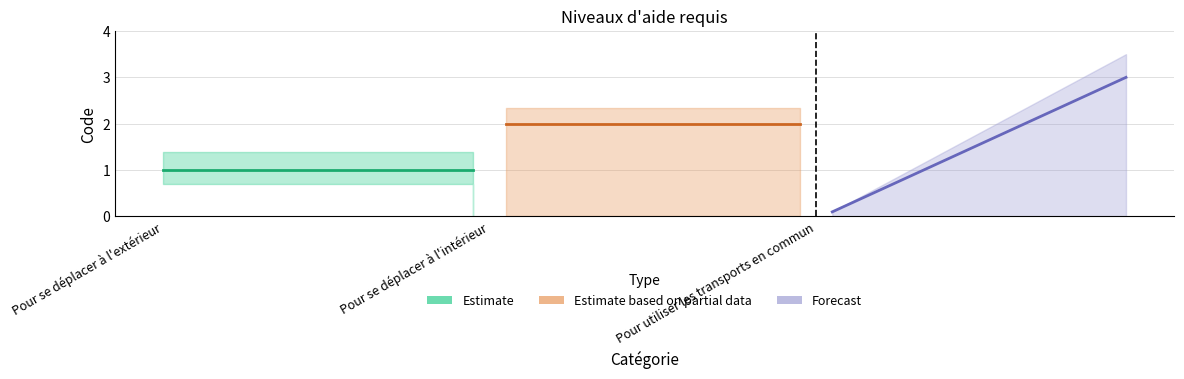

What is the change in value from Pour se déplacer à l'intérieur to Pour utiliser les transports en commun?

+1